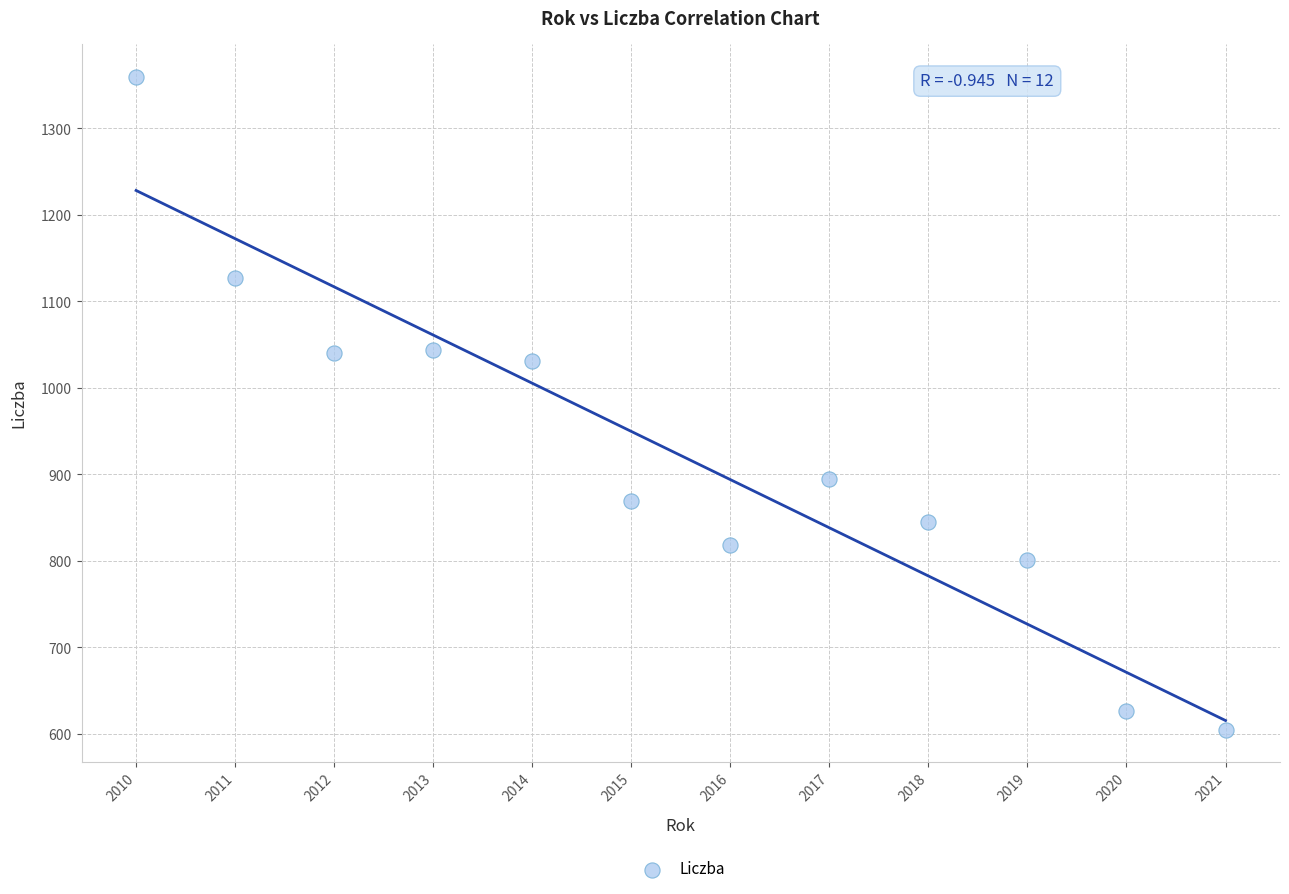

What Y value in the scatter plot is closest to 982?

1031